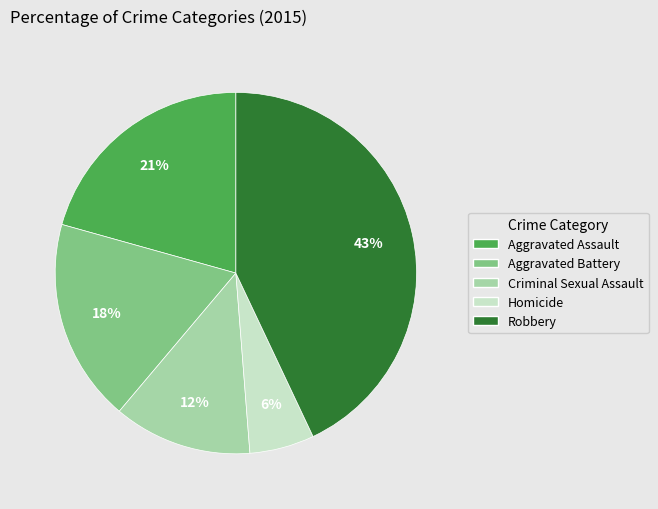

To the nearest percent, what is the difference between the largest and smallest slice percentages?

37%